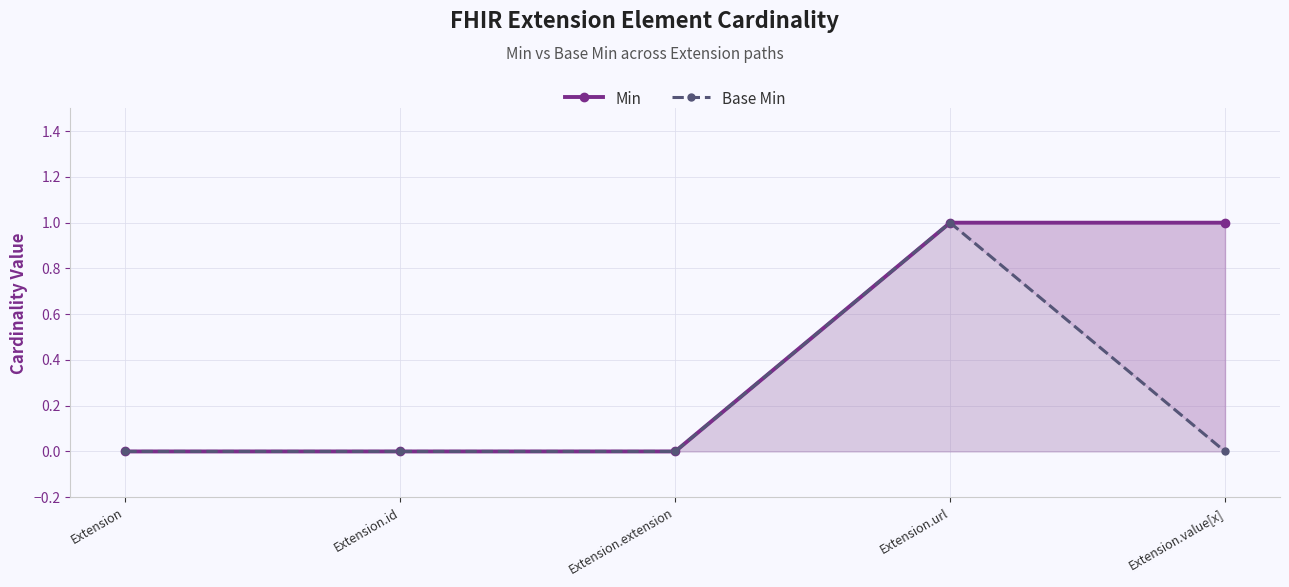

How many values in Min are above zero?

2